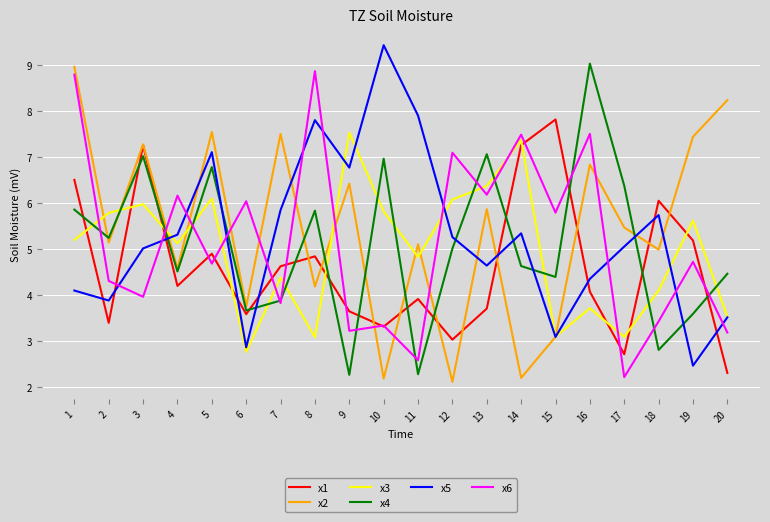

Is the value of x4 at 14 greater than the value of x5 at 16?

Yes